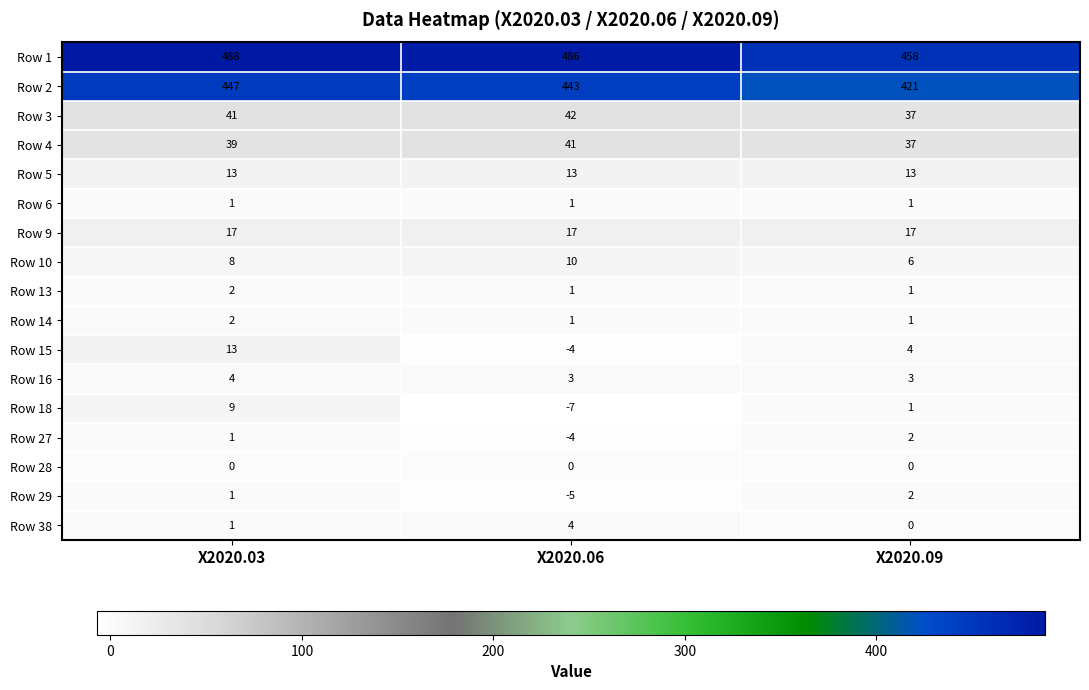

Count the number of data series in this chart.

17